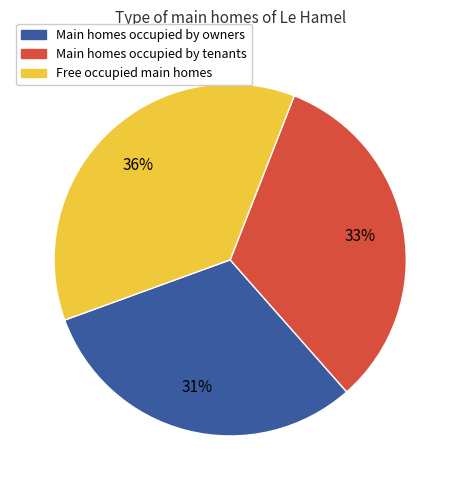

The Free occupied main homes slice represents 31% of the pie. True or false?

False